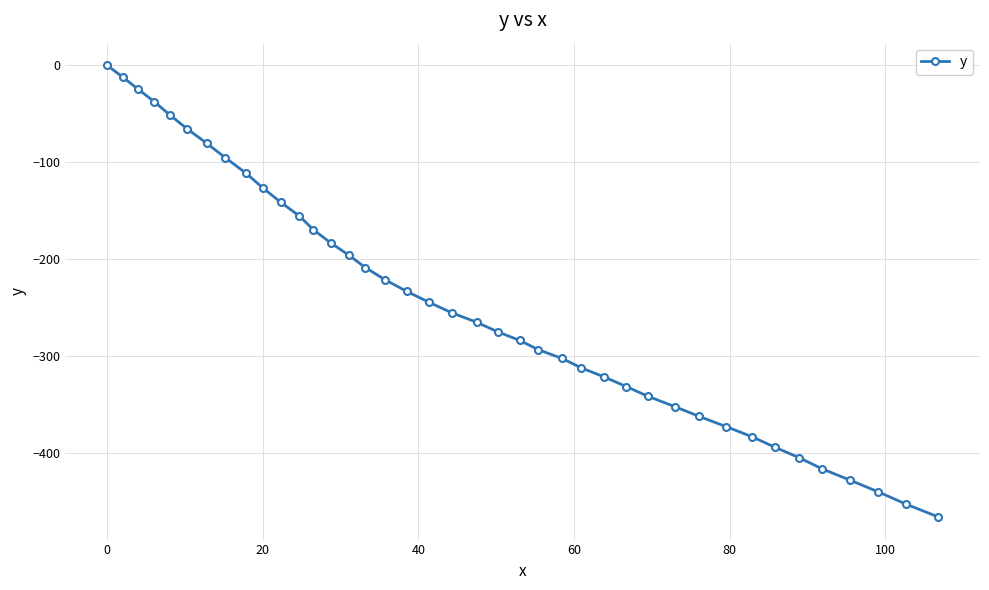

What is the difference between the maximum and minimum values?

466.5